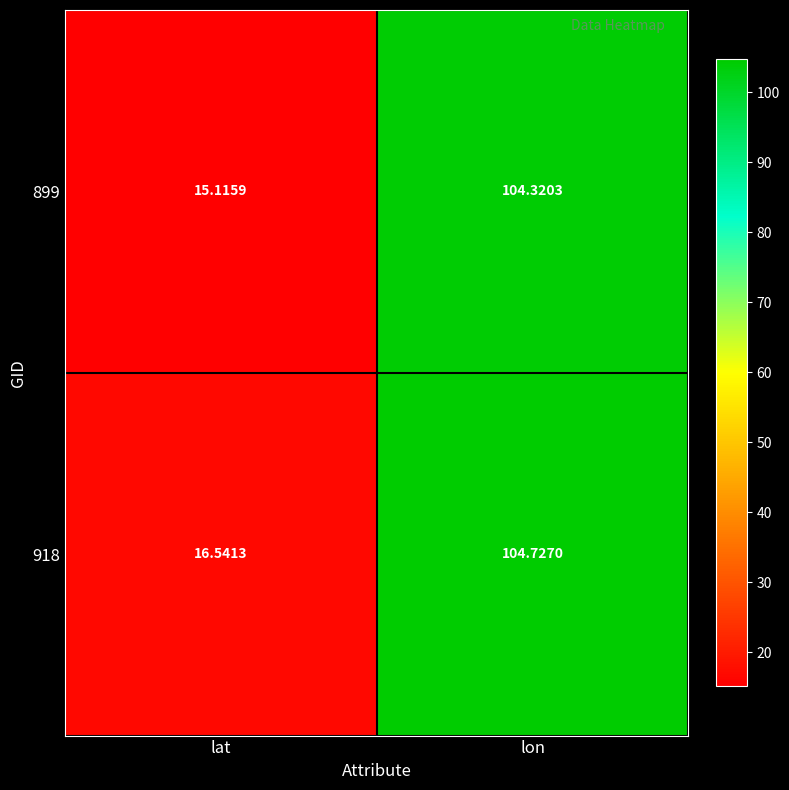

Rank the categories by 899 value from lowest to highest.

lat, lon